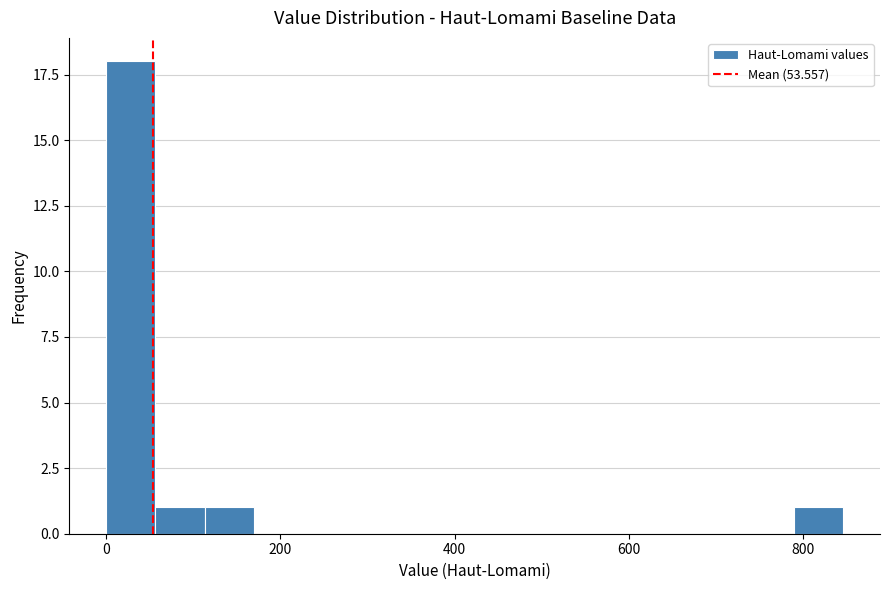

Around what value on the x-axis is the tallest bar? Give the approximate position of its centre, as read against the axis.

20